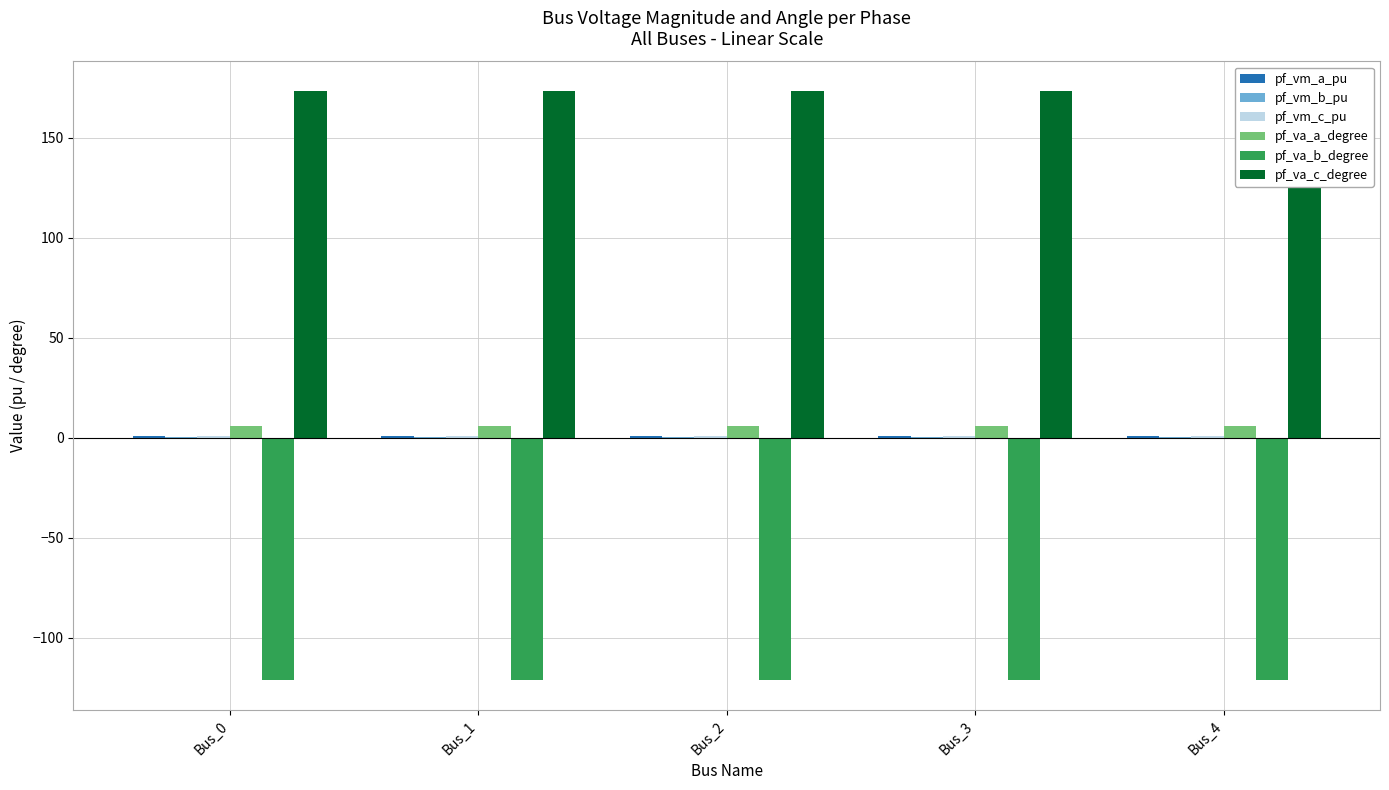

What is the approximate value of pf_va_c_degree at Bus_2?

173.4